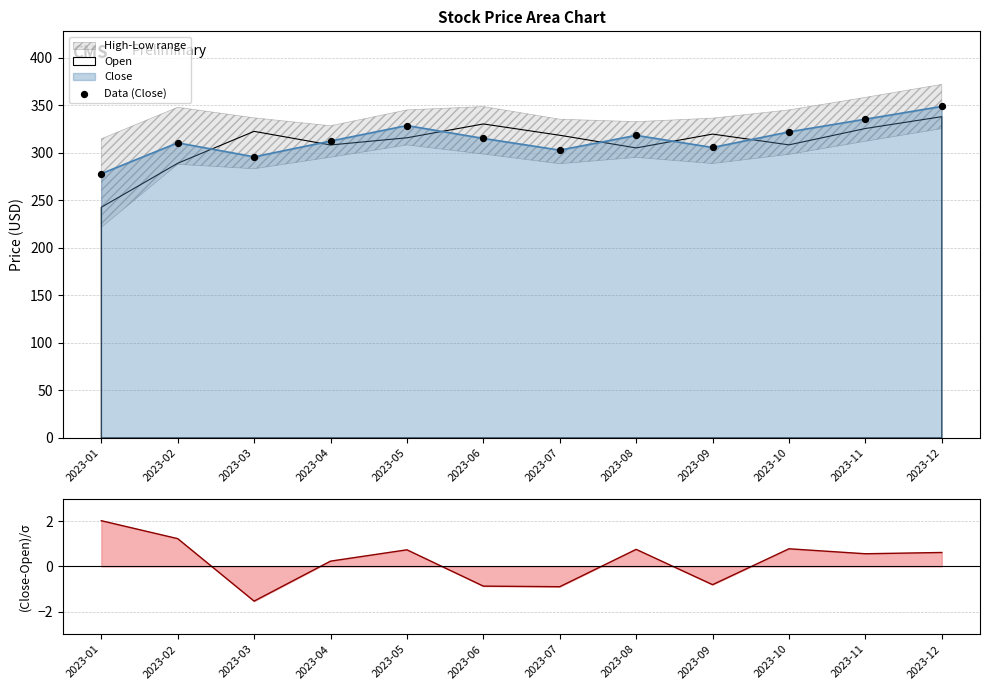

What is the ratio of the value at 2023-12 to the value at 2023-06?

1.1